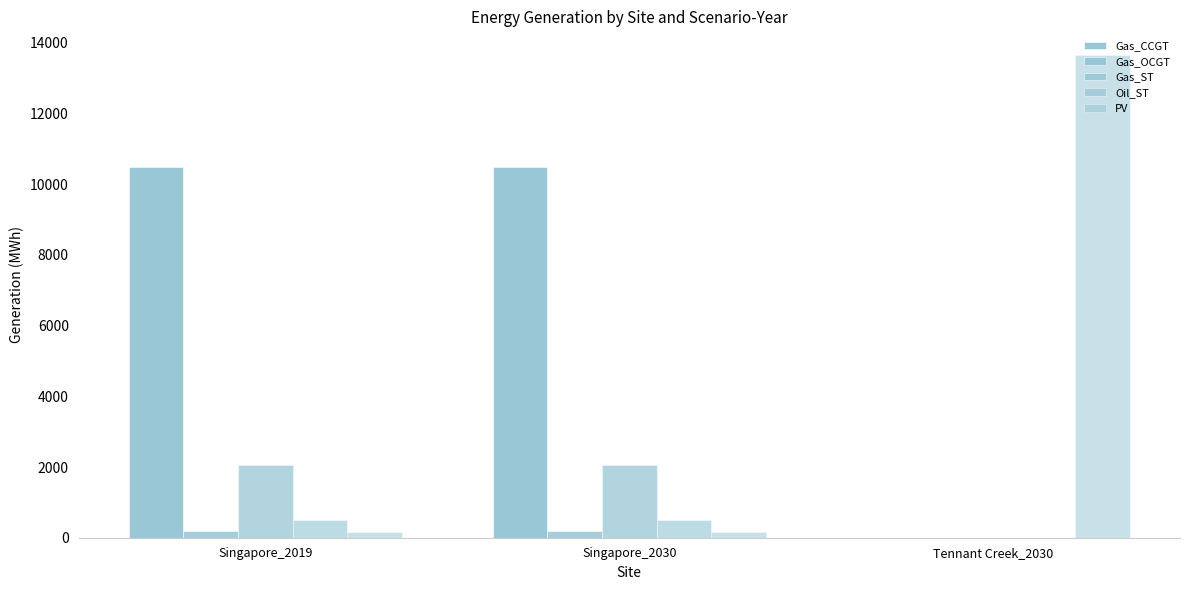

What is the difference between the highest and lowest values at Singapore_2019?

10327.3